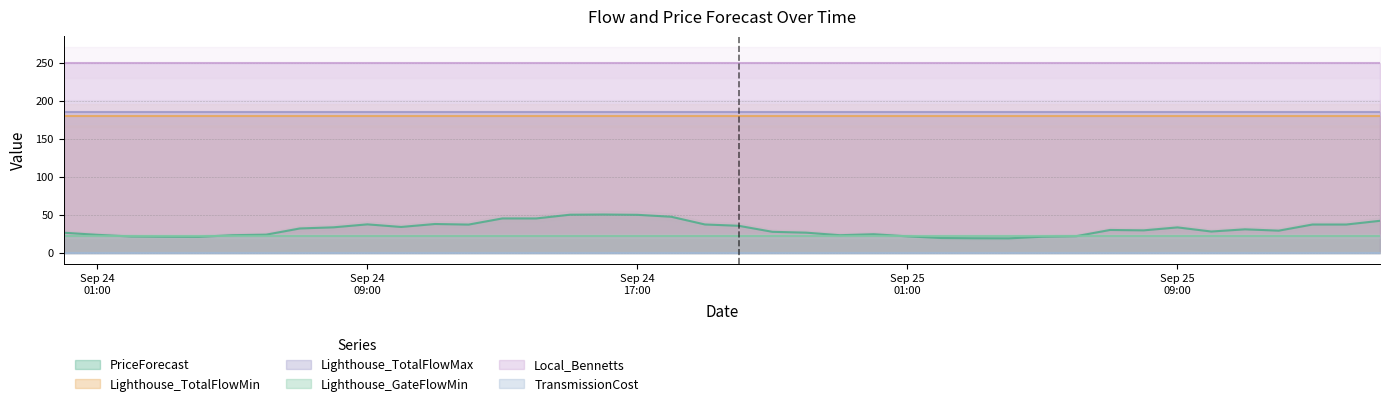

What are all the series names shown in the legend?

PriceForecast, Lighthouse_TotalFlowMin, Lighthouse_TotalFlowMax, Lighthouse_GateFlowMin, Local_Bennetts, TransmissionCost